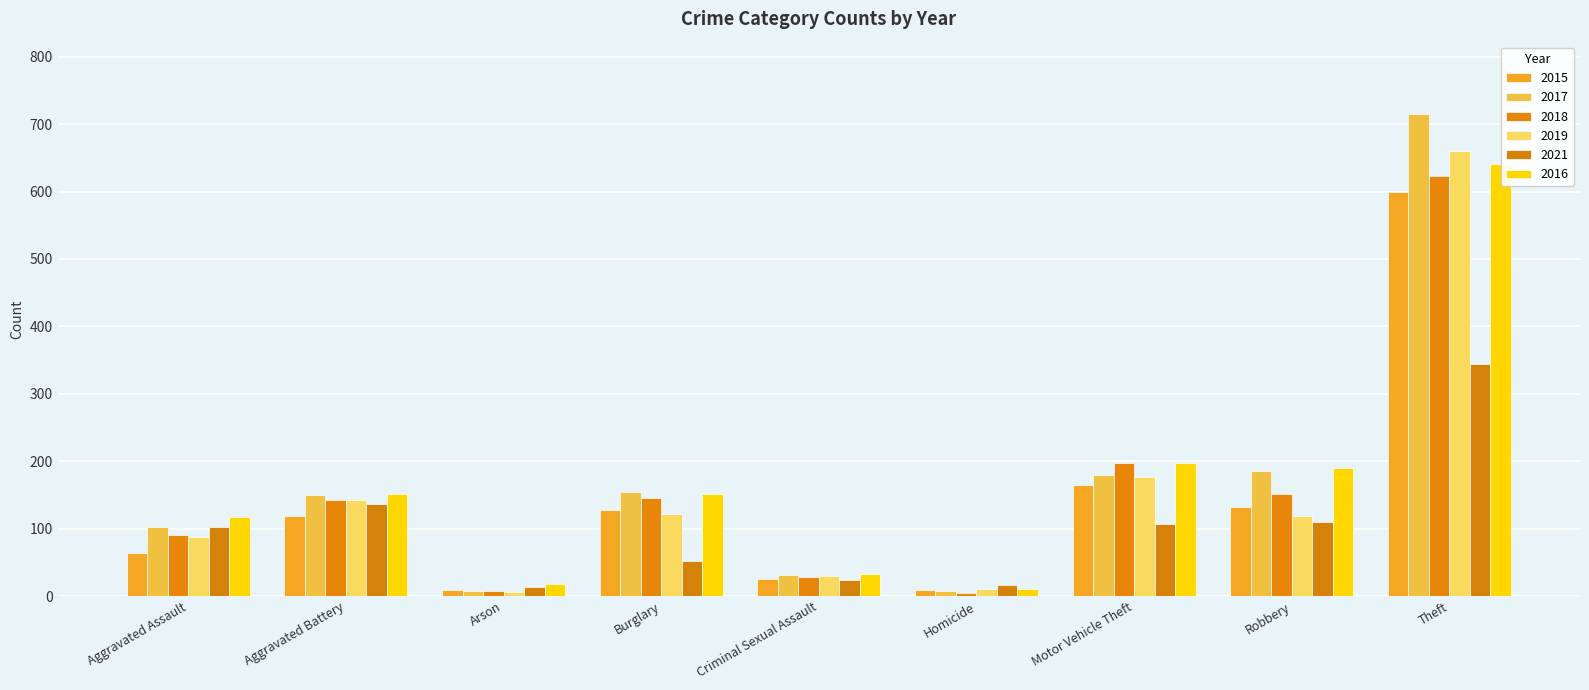

What is the total value across all series at Motor Vehicle Theft?

1024